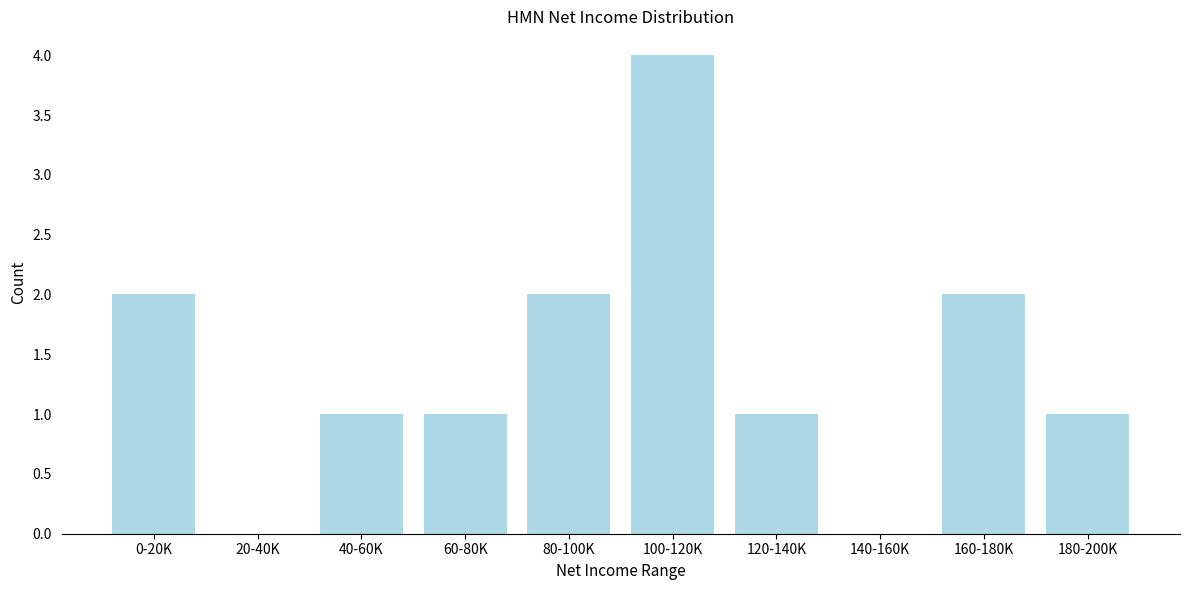

Reading left to right, transcribe all the data shown in this chart.

0-20K=2	20-40K=0	40-60K=1	60-80K=1	80-100K=2	100-120K=4	120-140K=1	140-160K=0	160-180K=2	180-200K=1